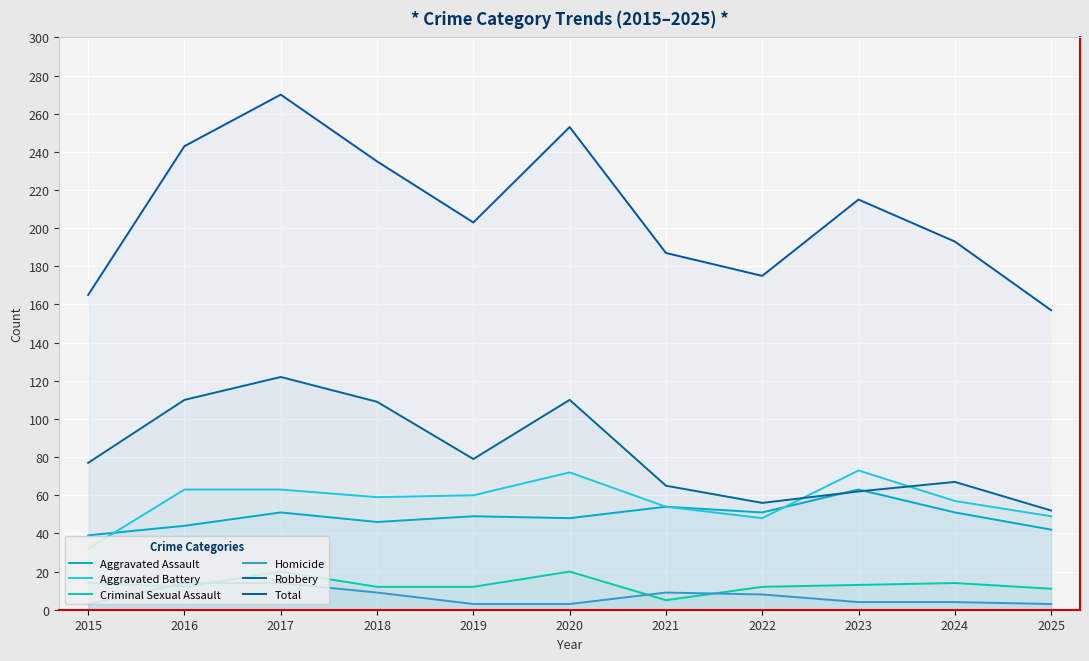

Where is Aggravated Battery nearest to the value 52?

2021